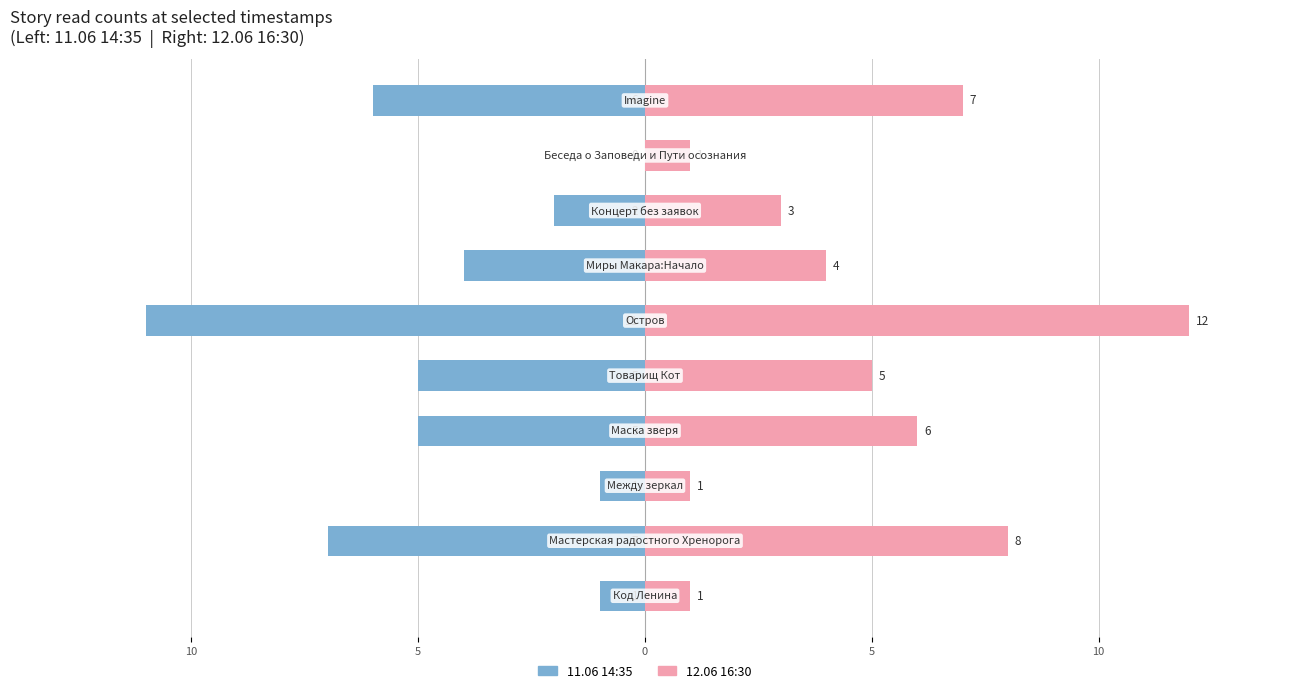

Between 5 and 9, which is larger?

5